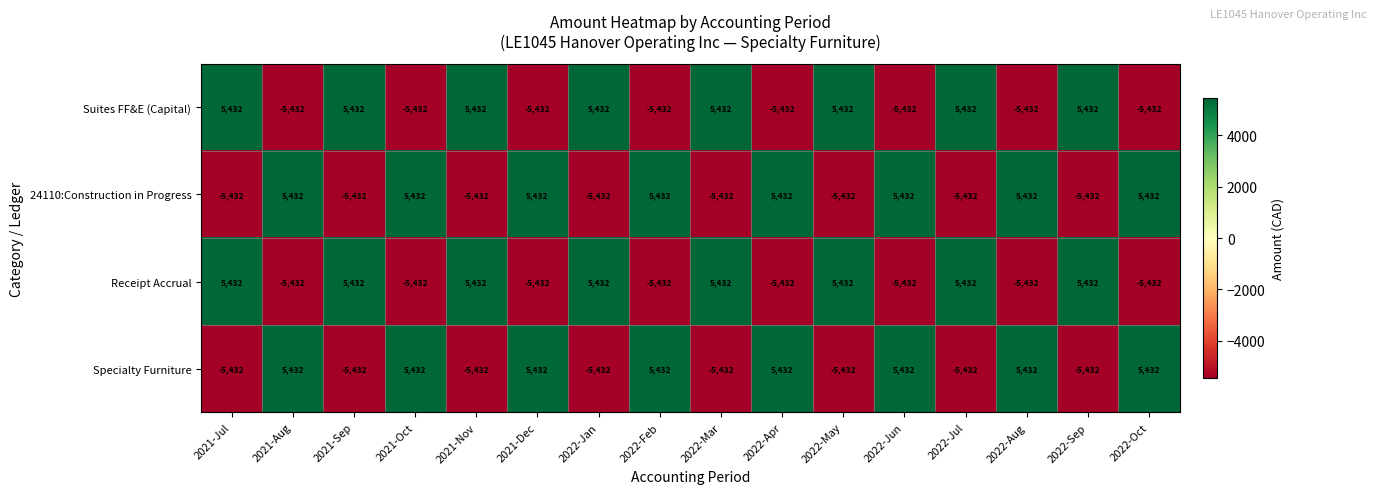

The Suites FF&E (Capital) series shows 5432 at 2022-Mar. True or false?

True